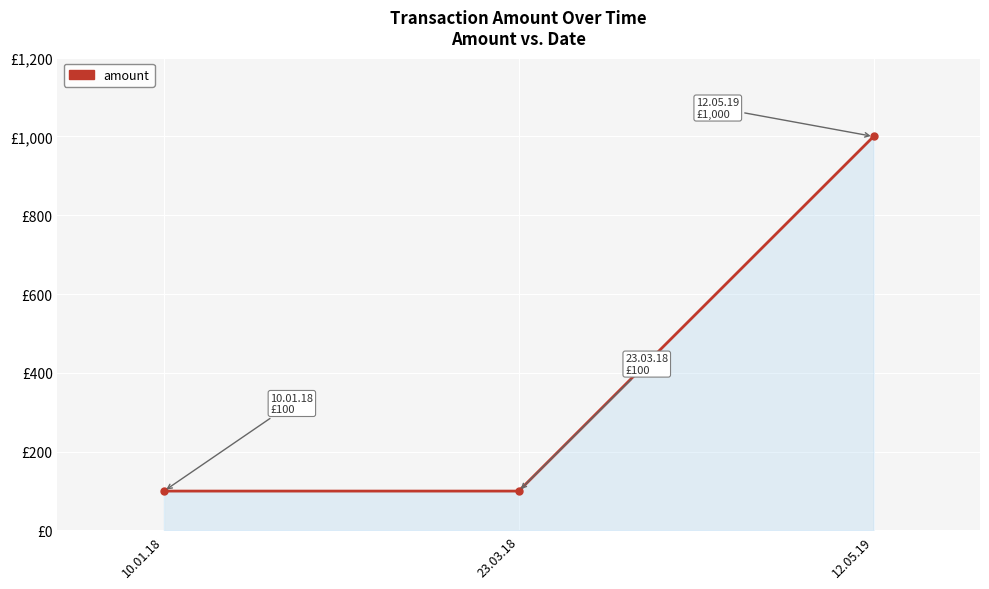

Reading left to right, extract all data points from this chart.

10.01.18=100	23.03.18=100	12.05.19=1000